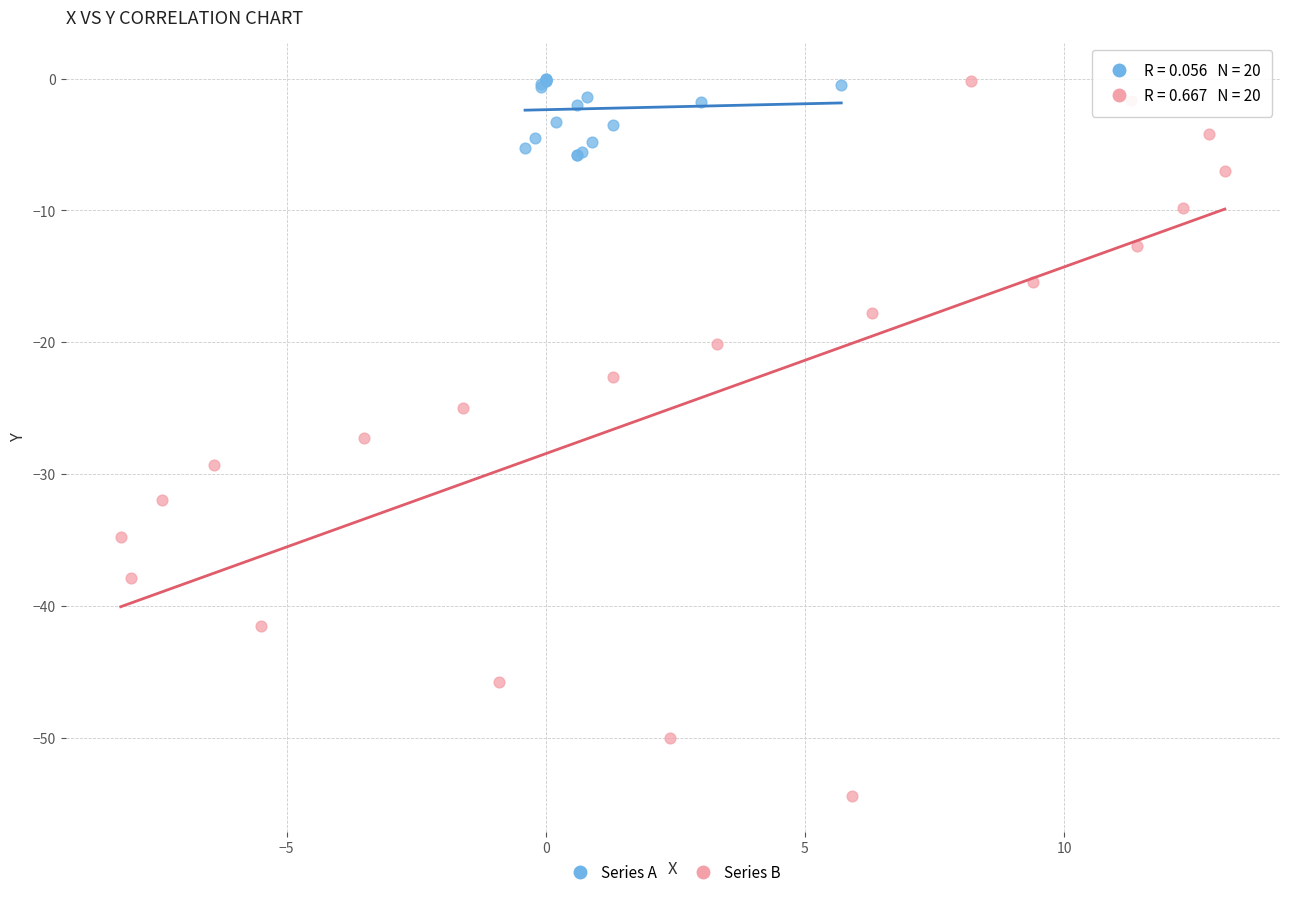

Which series has the widest spread of Y values?

Series B